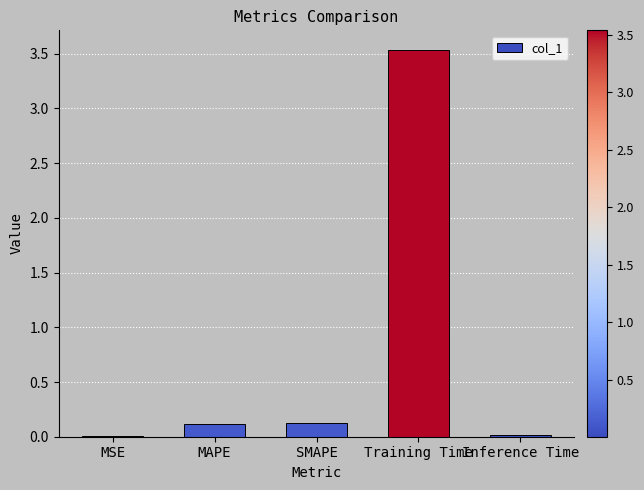

Are the bars horizontal?

No